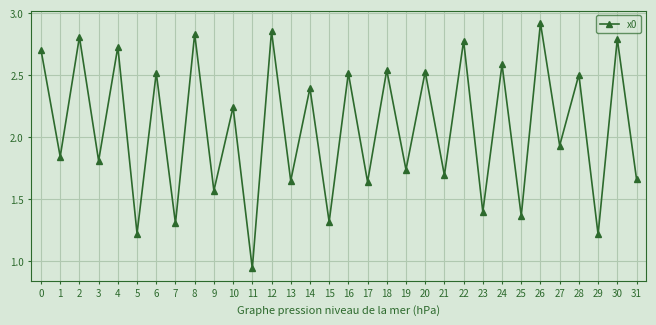

Does the chart display data point markers on the line(s)?

Yes